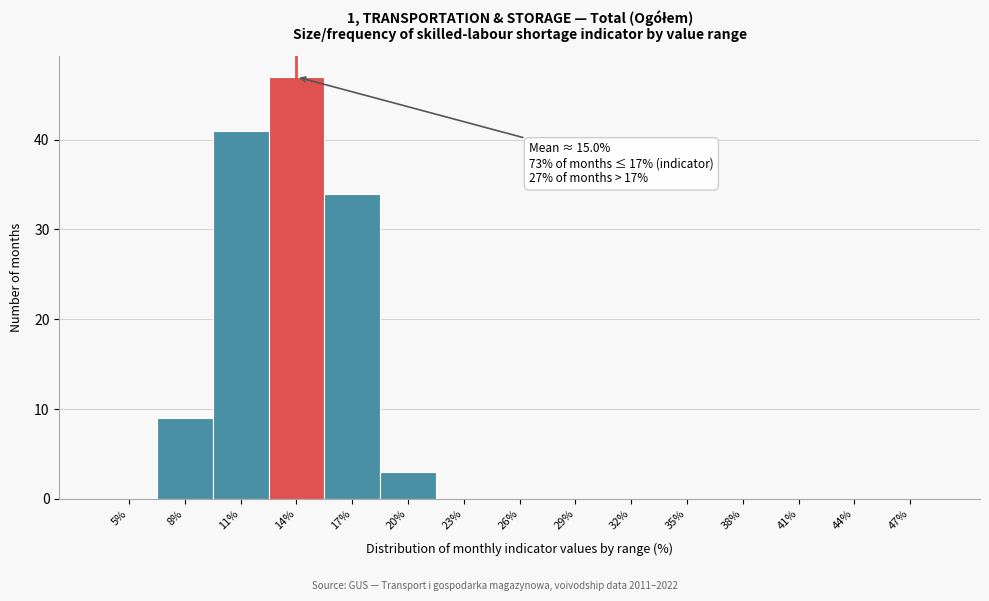

Reading left to right, transcribe all the data shown in this chart.

5%=0	8%=9	11%=41	14%=47	17%=34	20%=3	23%=0	26%=0	29%=0	32%=0	35%=0	38%=0	41%=0	44%=0	47%=0